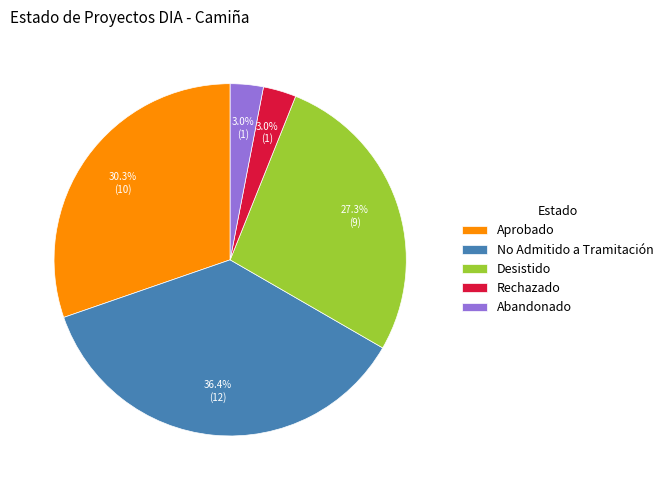

What is the total percentage of No Admitido a Tramitación and Aprobado?

66.7%